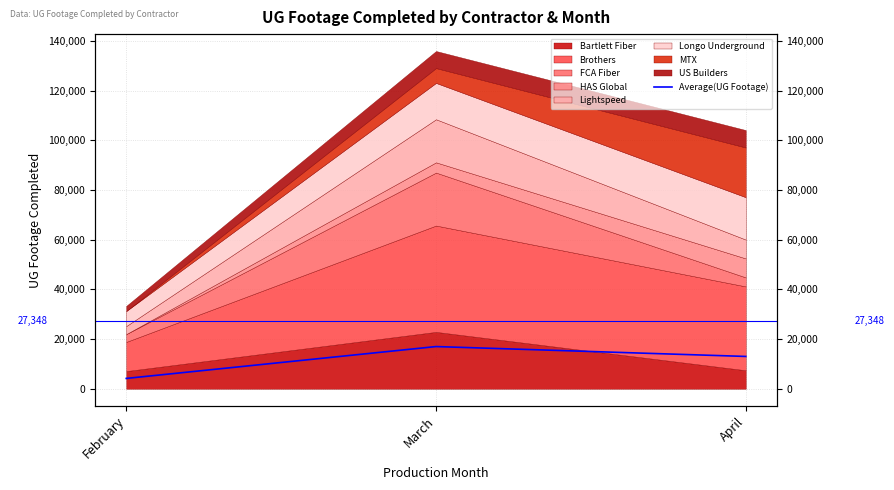

At which label is the value closest to 10583?

April